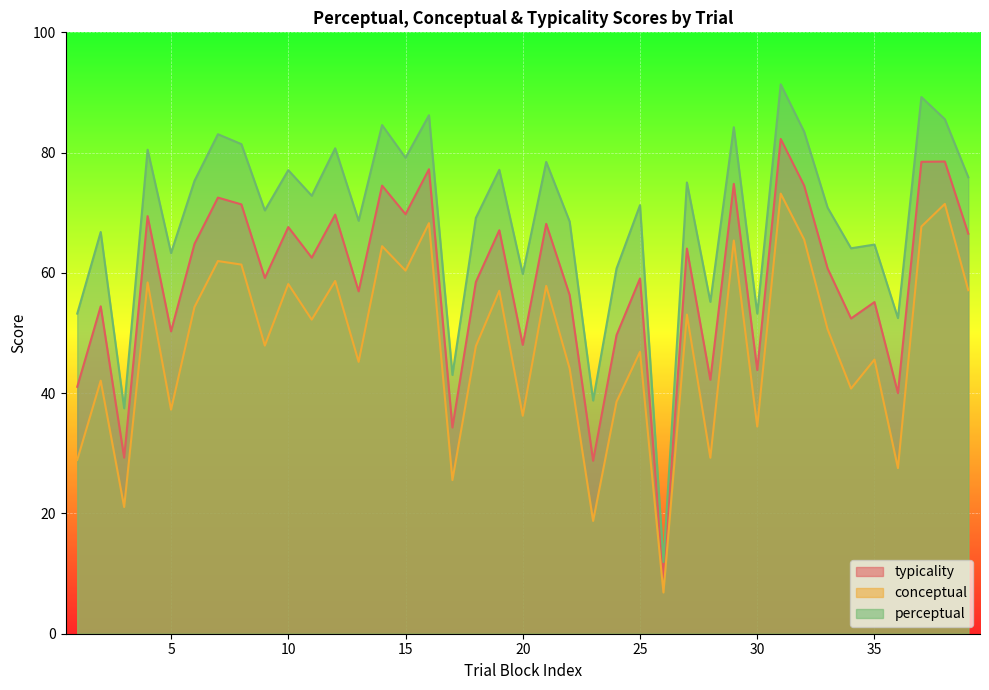

True or false: conceptual and perceptual cross at least once.

False